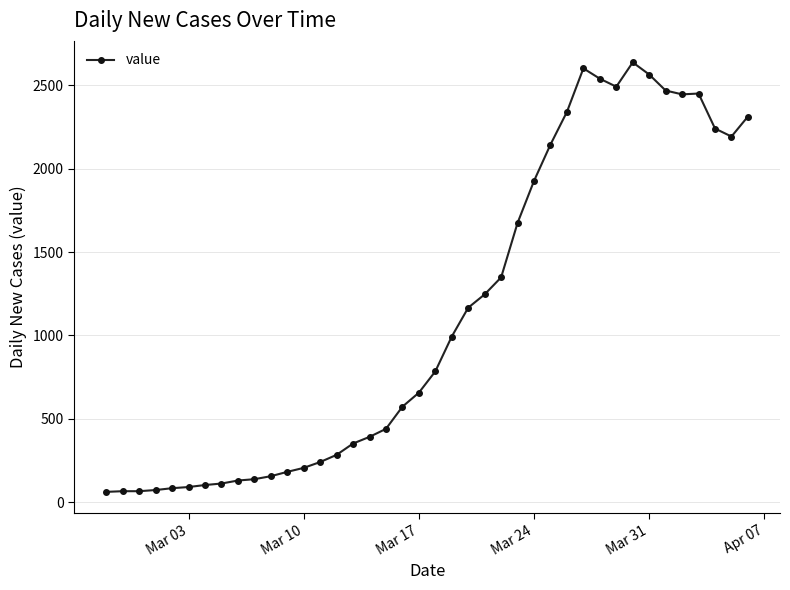

Does the chart have visible grid lines?

Yes